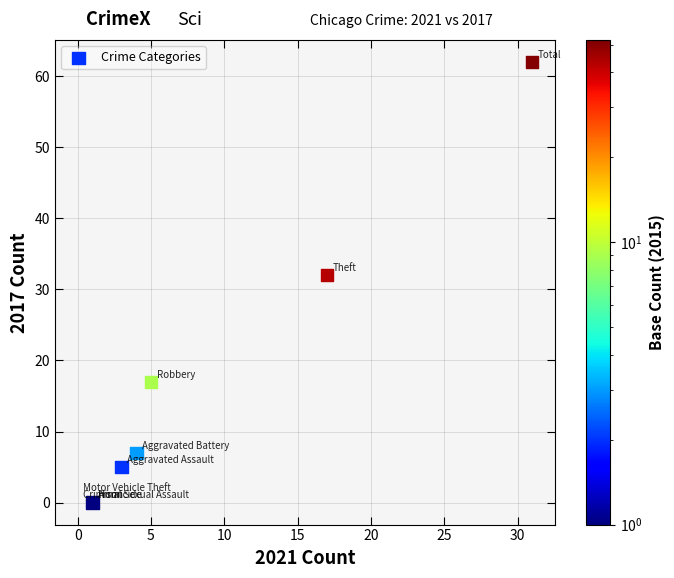

What Y value in the scatter plot is closest to 31?

32